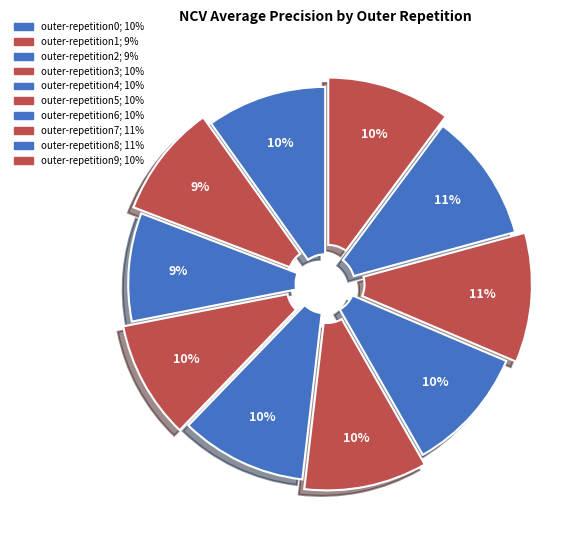

What percentage is the outer-repetition7 slice, to the nearest percent?

11%